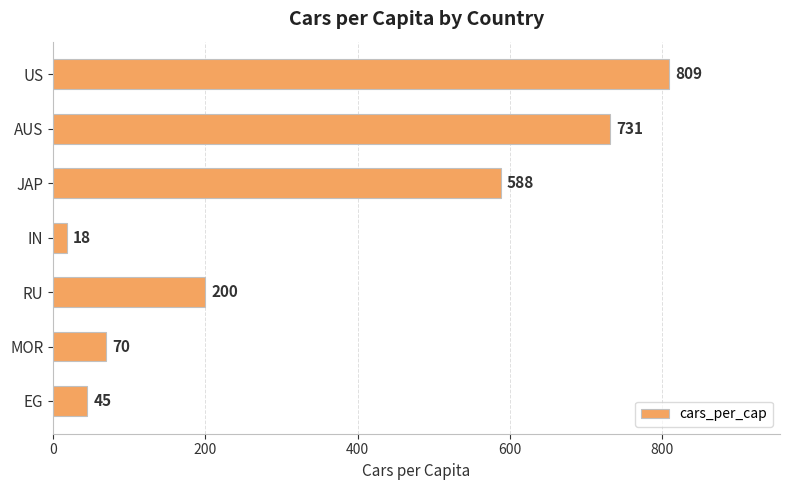

Rank the categories by value from lowest to highest.

IN, EG, MOR, RU, JAP, AUS, US